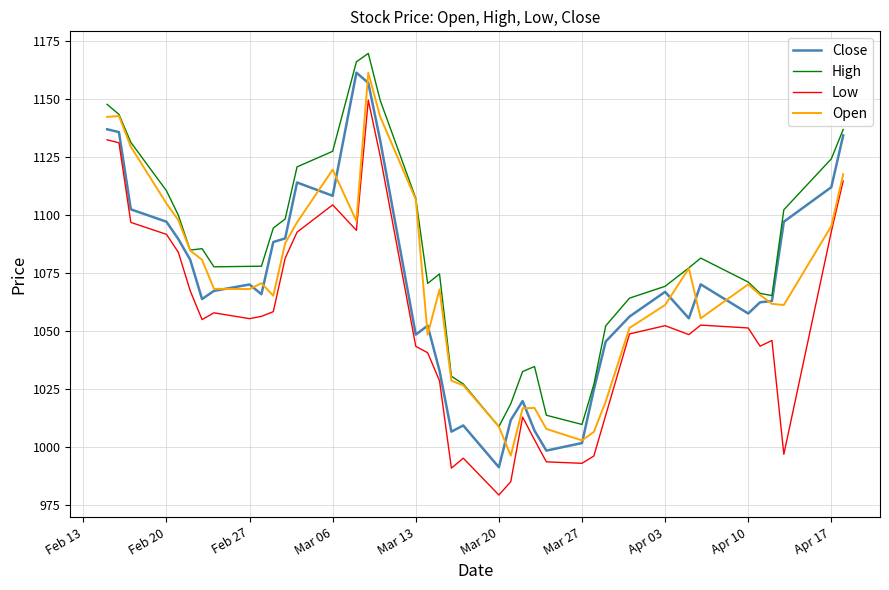

How many lines are shown in the chart?

4